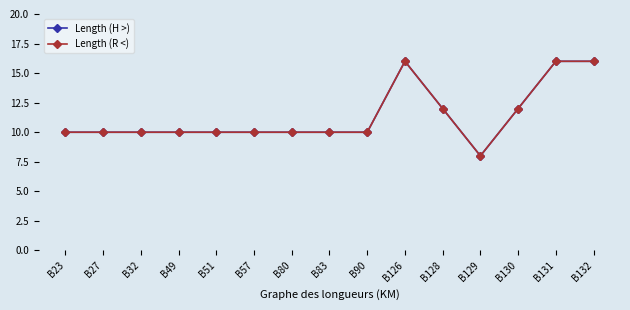

Which category has the highest value in the Length (R <) series?

B126